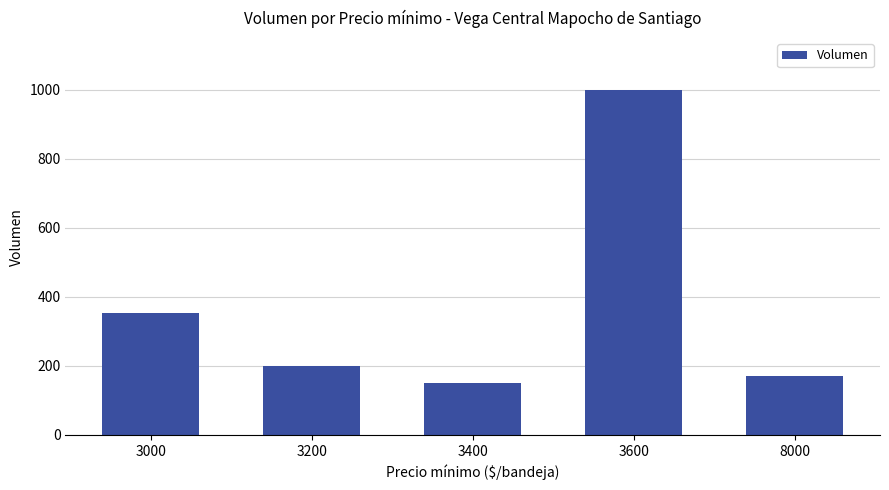

Between 3200 and 3600, which is larger?

3600